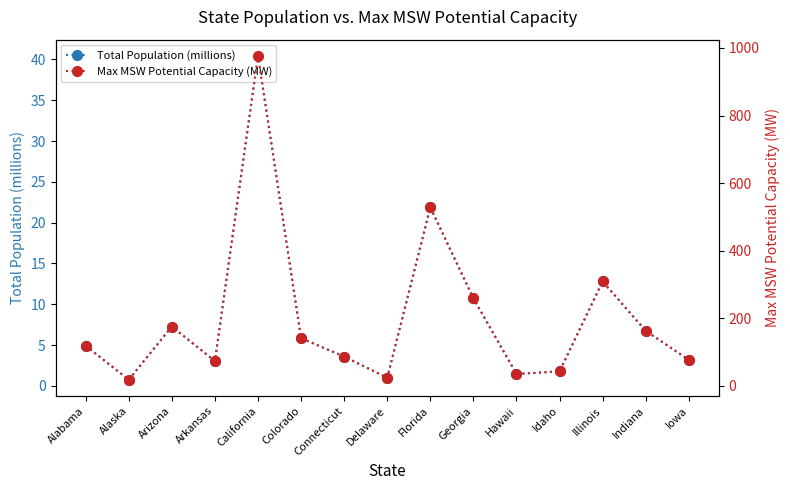

What is the total value across all series at Indiana?

169.5